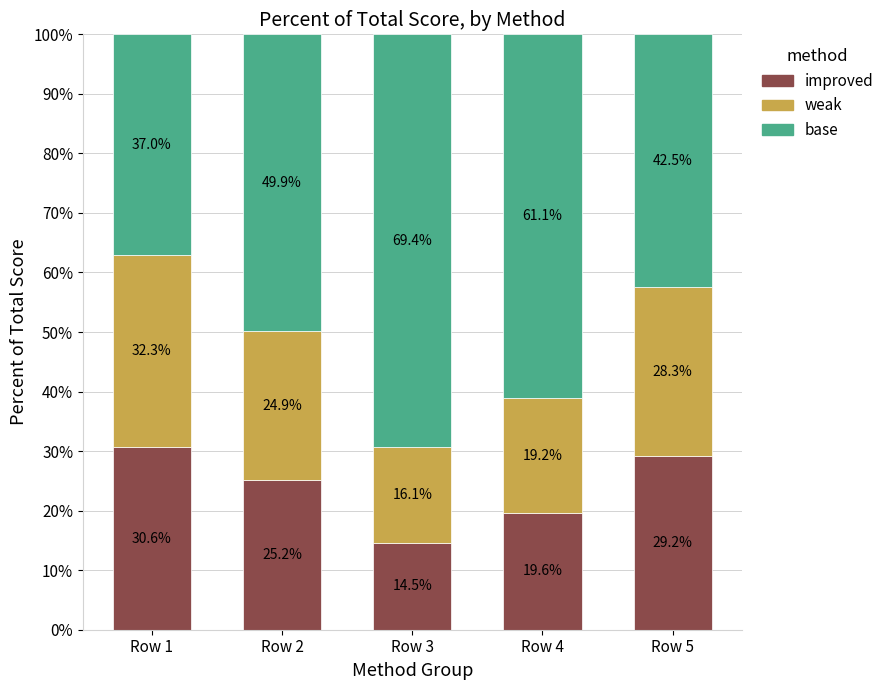

Which category has the lowest value in the improved series?

Row 3